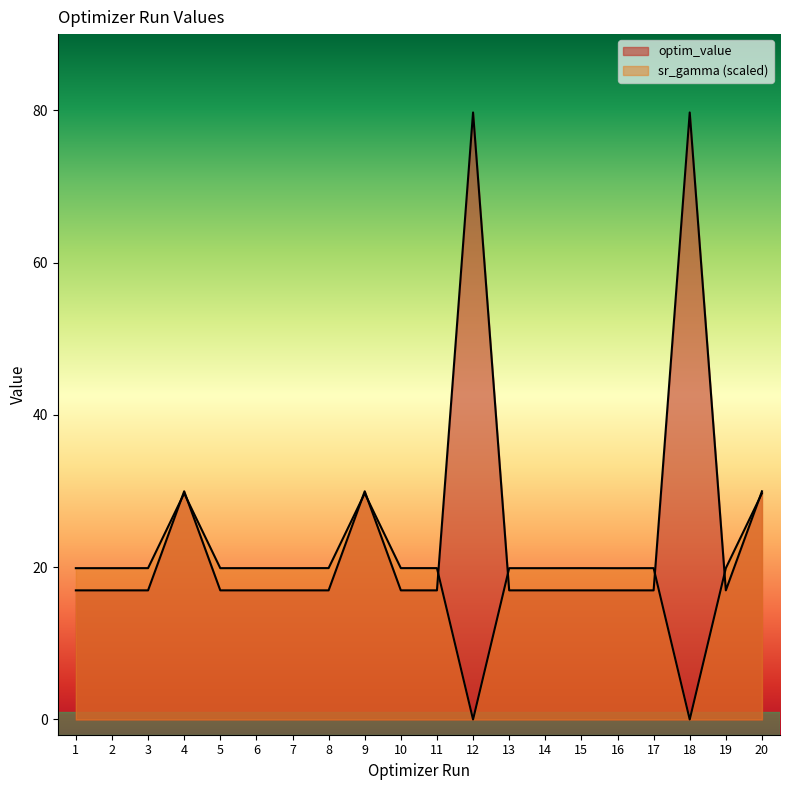

What is the value of the param_value_human_readable_sr_gamma point at the 17th from the left?

19.9